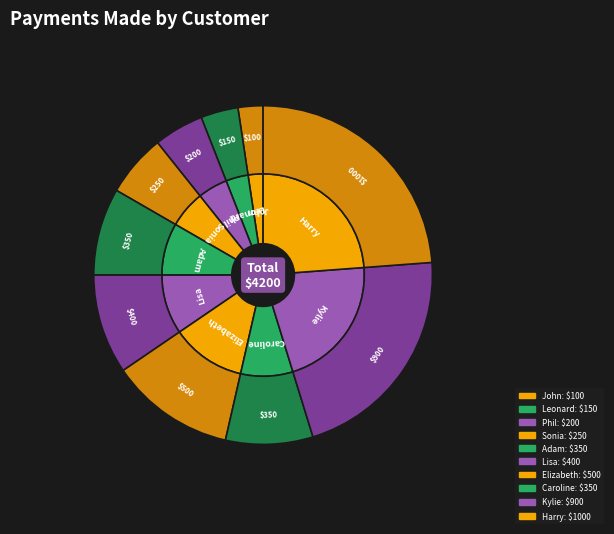

What is the largest slice in the pie chart?

Harry